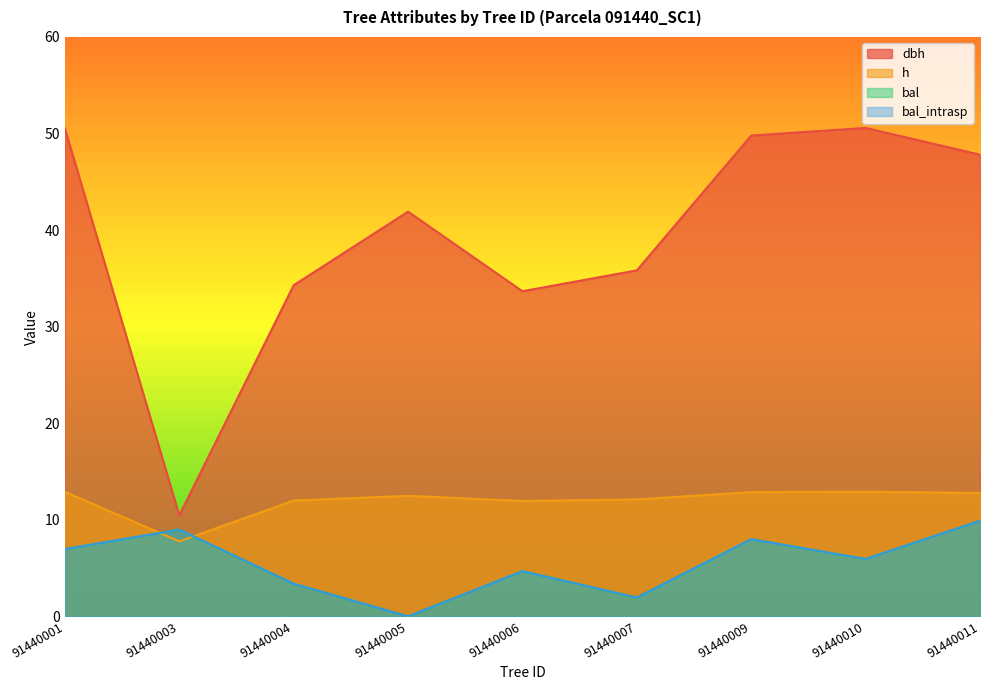

What is the difference between the maximum and minimum values in the bal series?

9.9